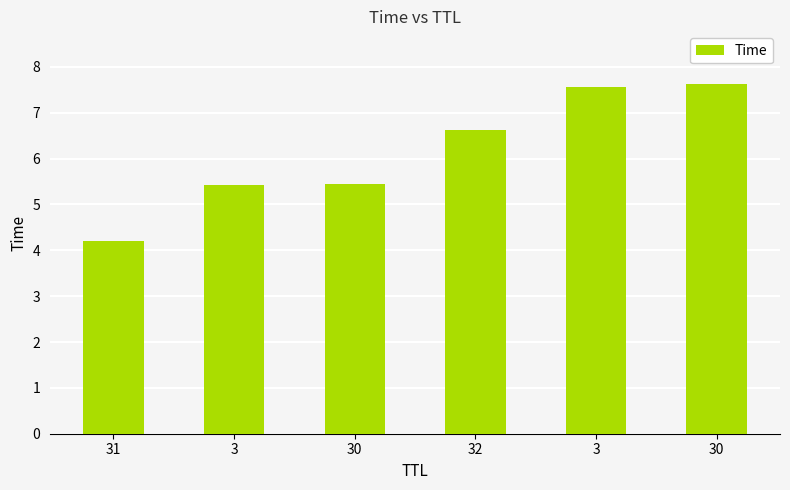

True or false: the data shows 7.6 at 30.

True